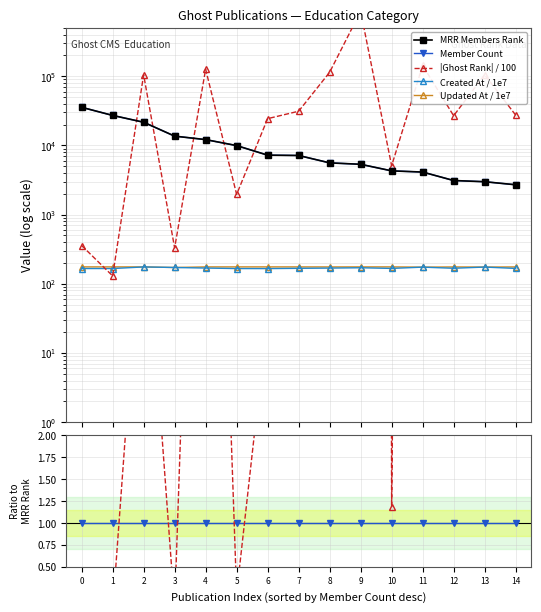

True or false: the data shows 15775 at 5.

False